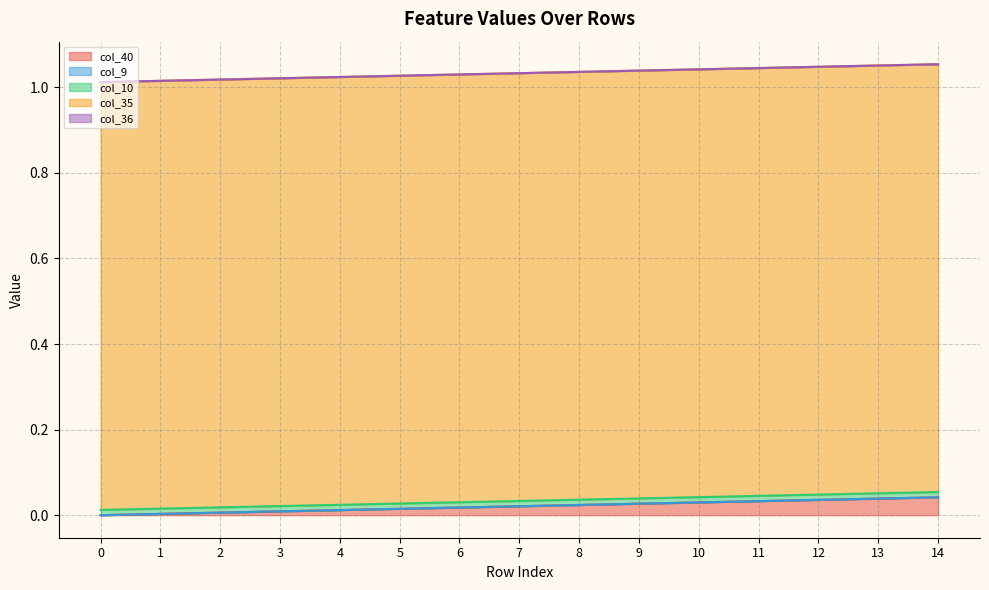

True or false: col_36 and col_10 intersect in this chart.

False